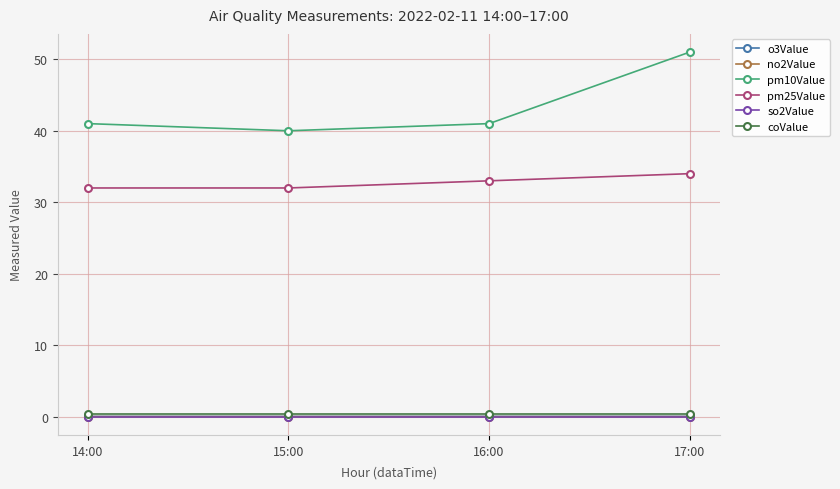

Where is the first local minimum for pm10Value?

15:00